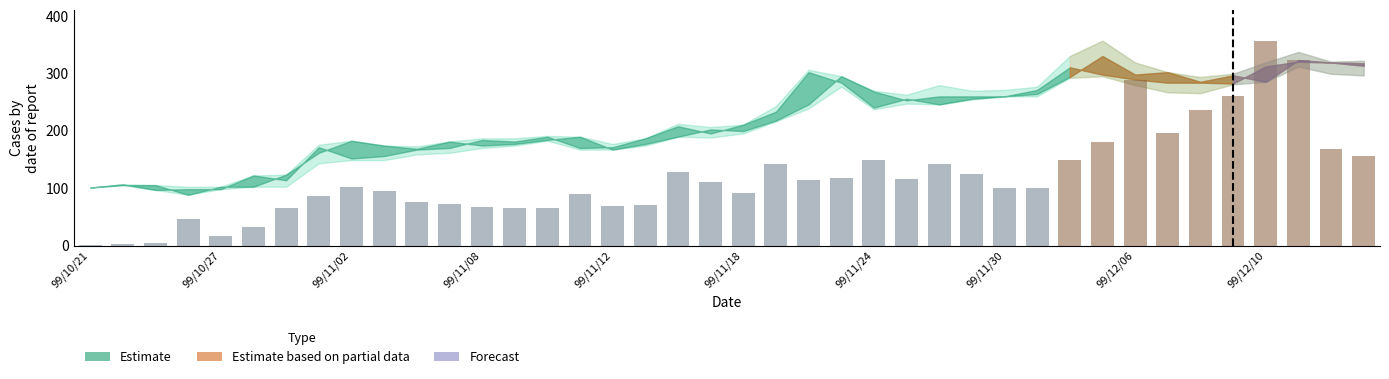

What is the greatest value displayed?

357